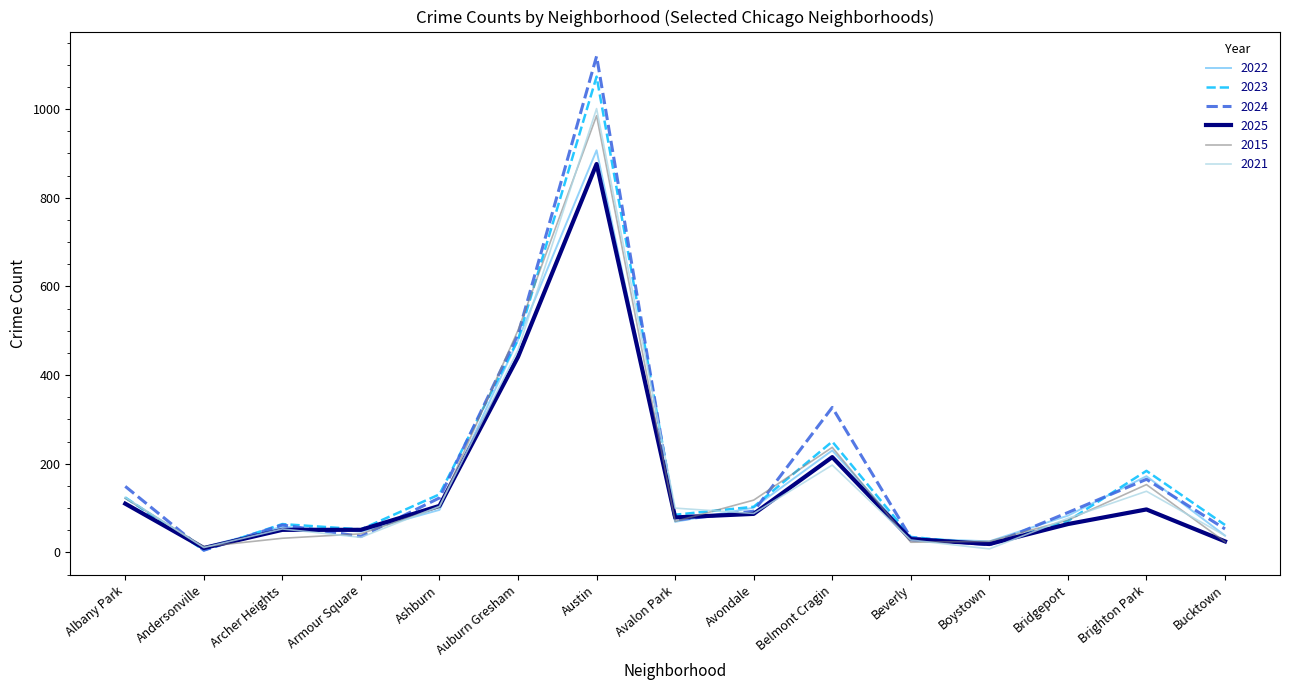

True or false: 2022 has a value of 230 at Belmont Cragin.

True